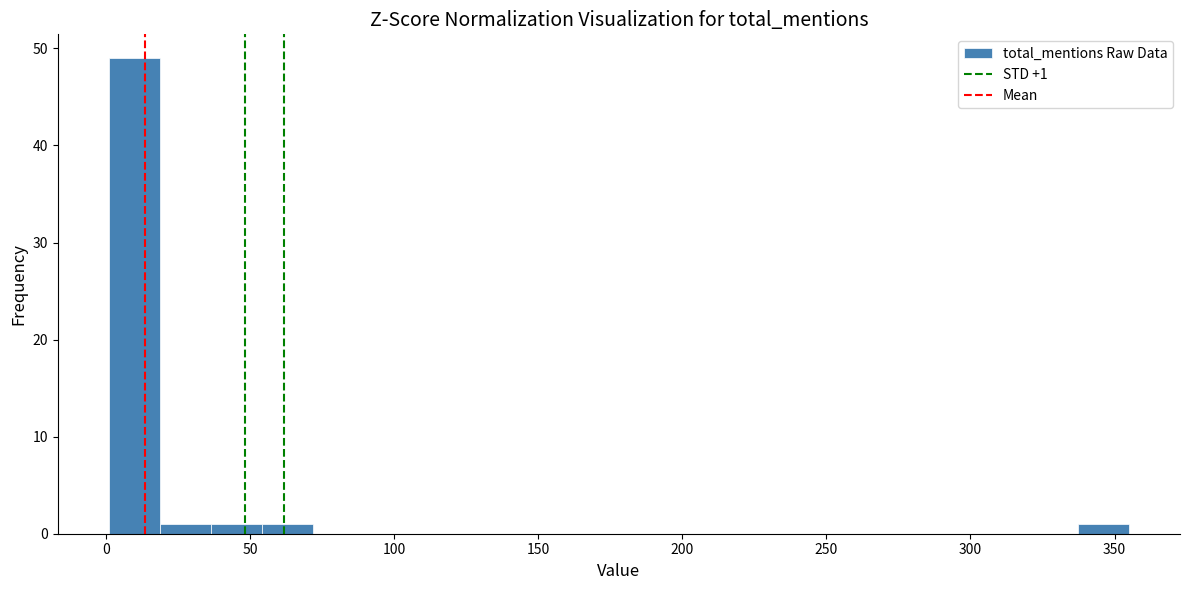

Around what value on the x-axis is the tallest bar? Give the approximate position of its centre, as read against the axis.

10